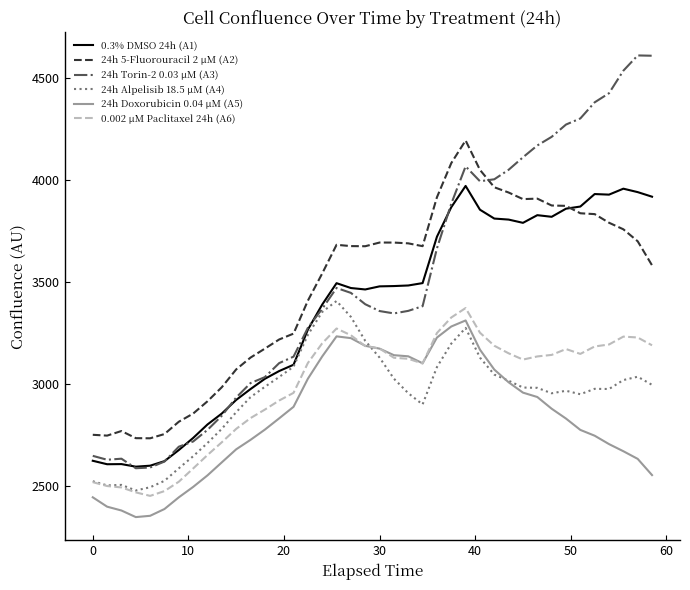

What is the difference between the maximum and minimum values in the 24h 5-Fluorouracil 2 µM (A2) series?

1462.0